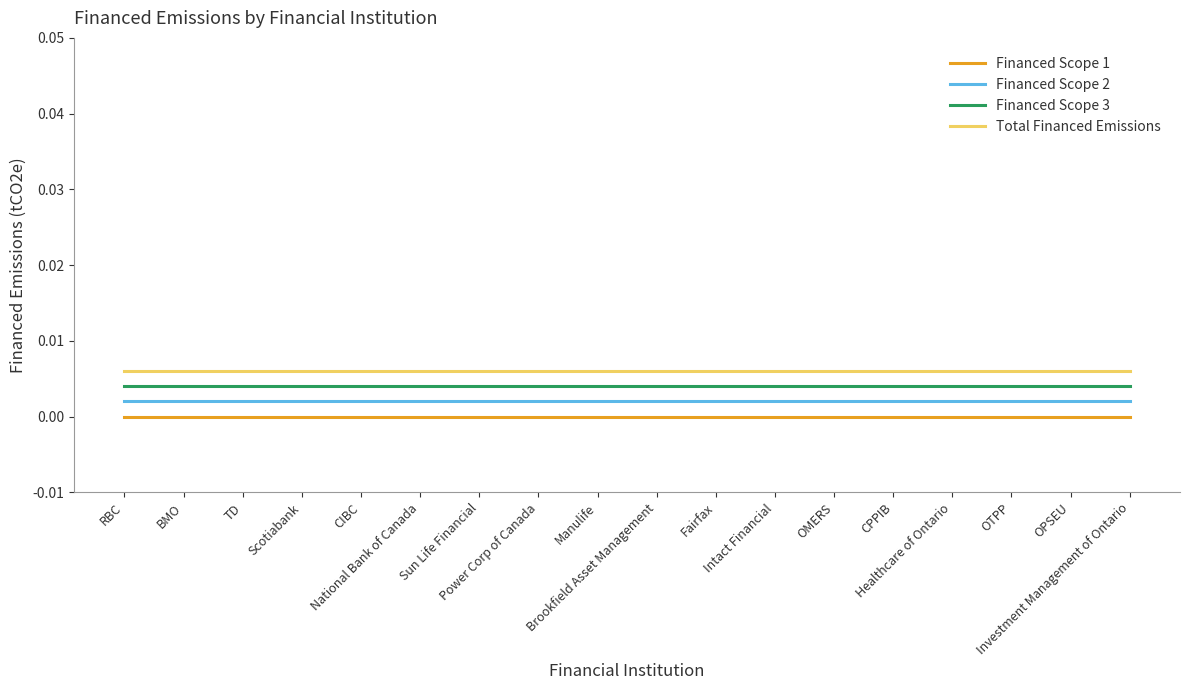

List the series in order of their overall mean, highest first.

Total Financed Emissions, Financed Scope 3, Financed Scope 2, Financed Scope 1